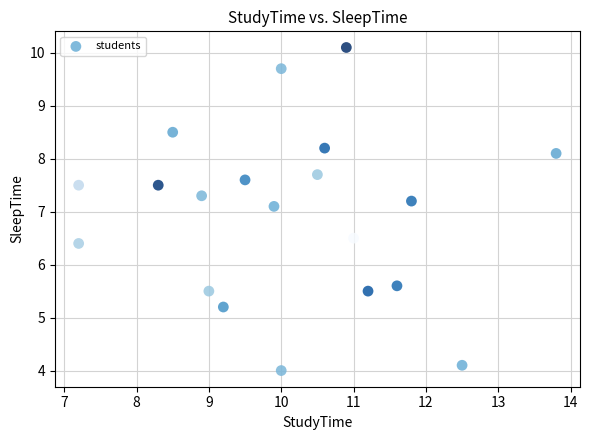

What is the range of X values (max minus min)?

6.6